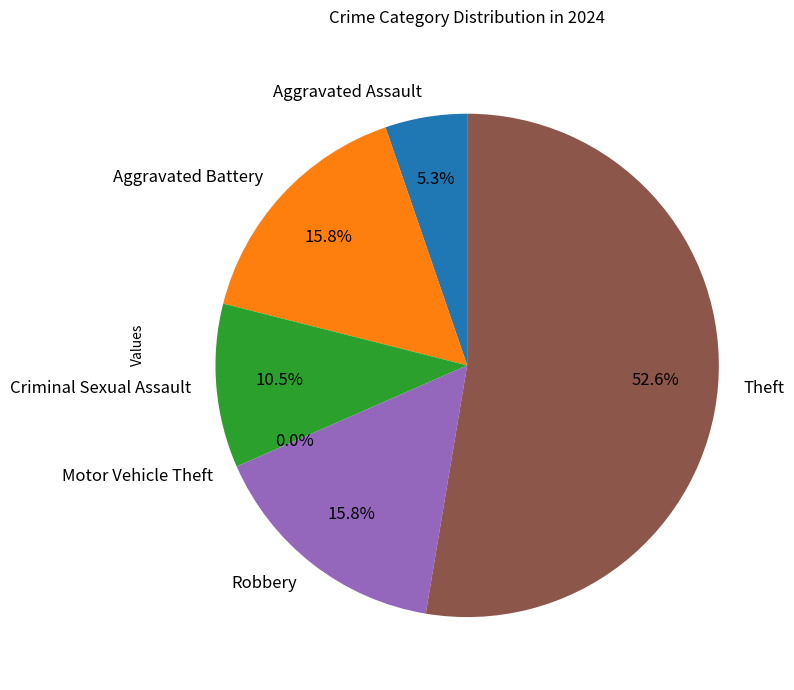

What is the majority slice?

Theft